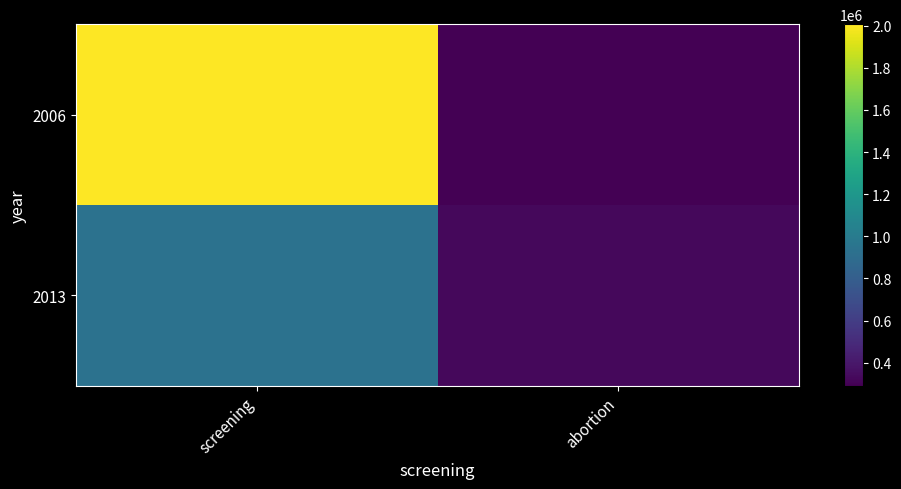

Reading right to left, list all the values displayed in this chart.

2006: abortion=289750	screening=2007371
2013: abortion=327000	screening=935573